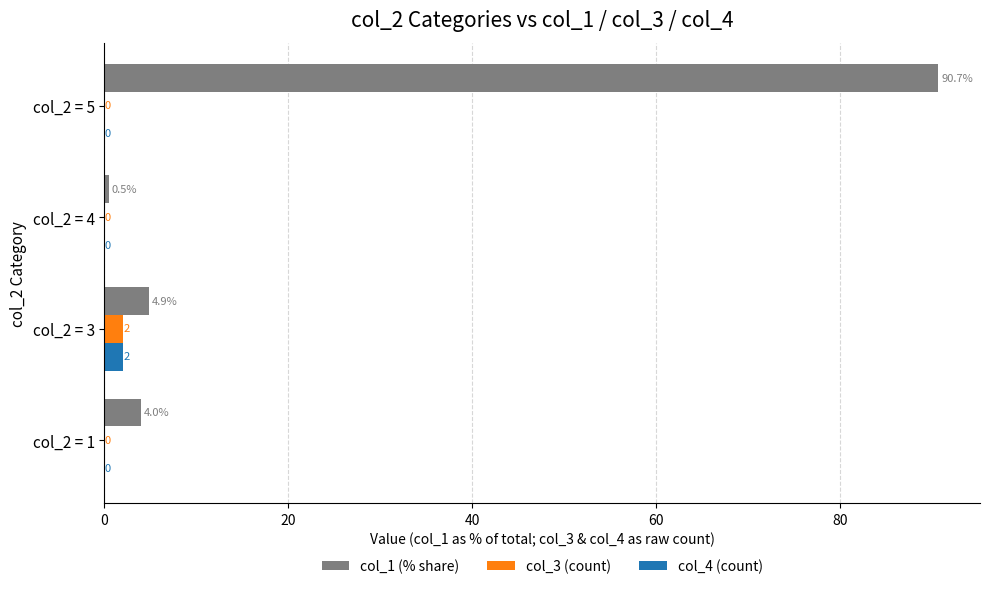

The value of col_1 (% share) at col_2 = 1 is 4.0. True or false?

True